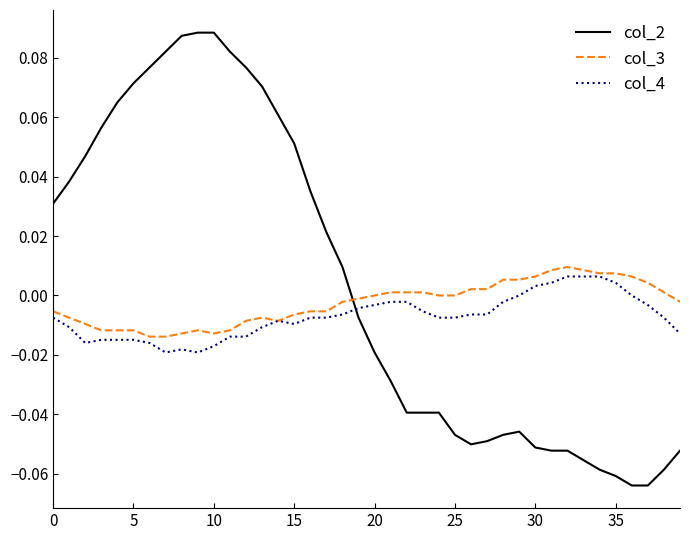

How many intersections are there between col_2 and col_4?

1